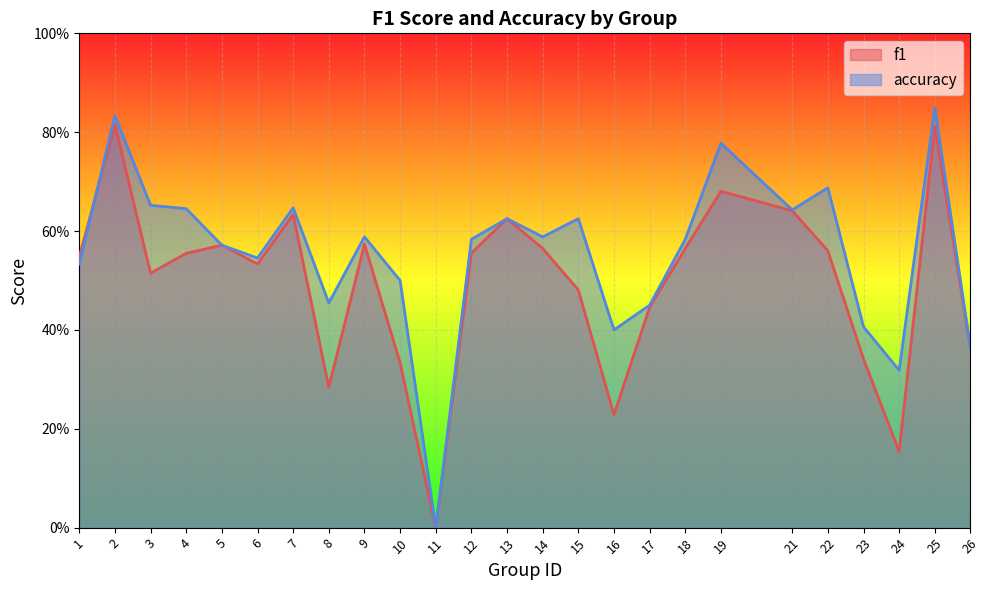

In f1, how many points are lower than both neighbors (excluding endpoints)?

6